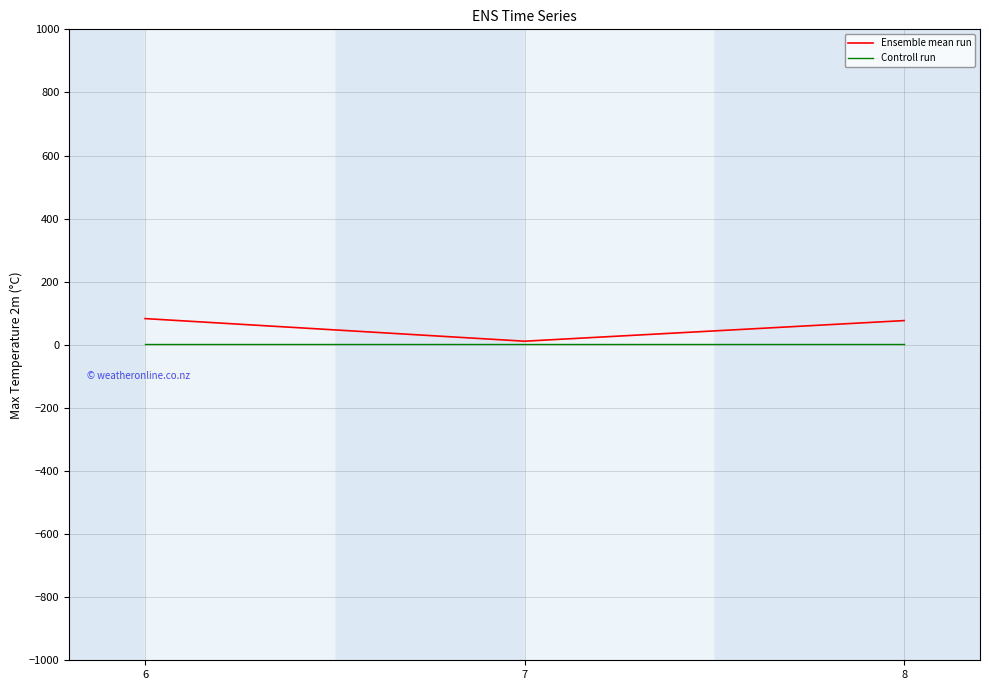

Rank the series by their maximum value, from highest to lowest.

Ensemble mean run, Controll run